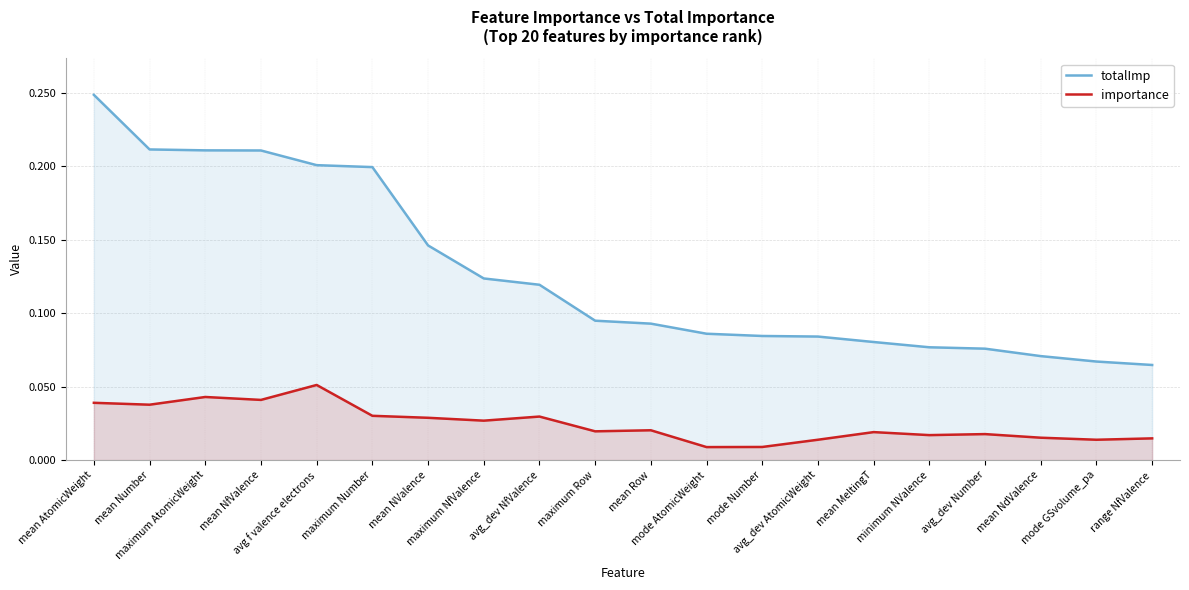

What is the average value of the totalImp series?

0.1